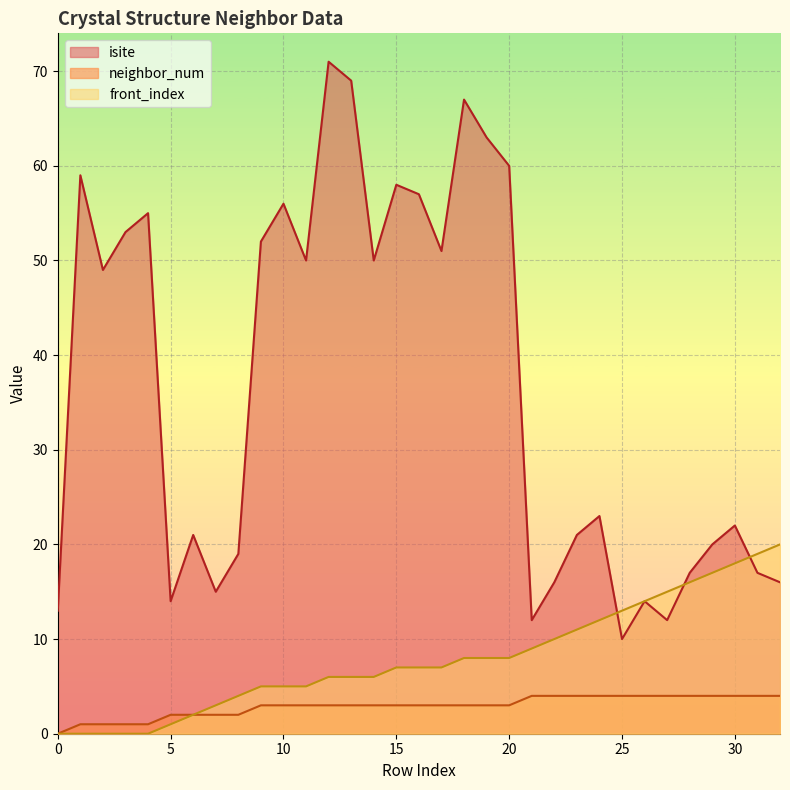

Is it true that front_index equals 6 at 22?

False